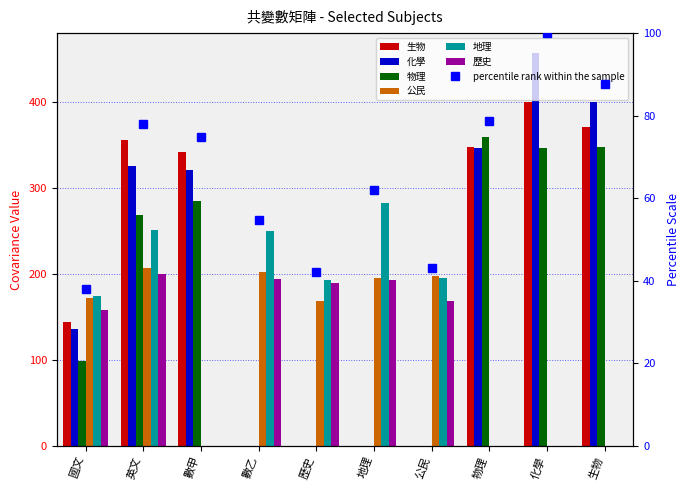

Is it true that 化學 equals 0.0 at 數乙?

True